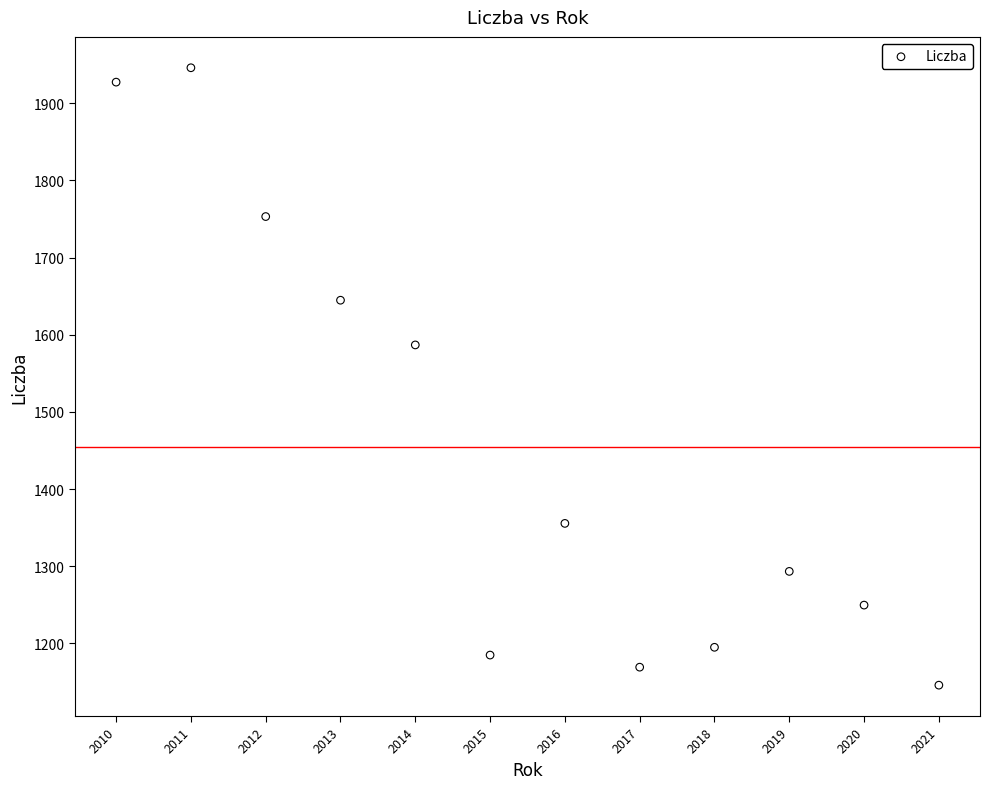

What Y value in the scatter plot is closest to 1545?

1586.7